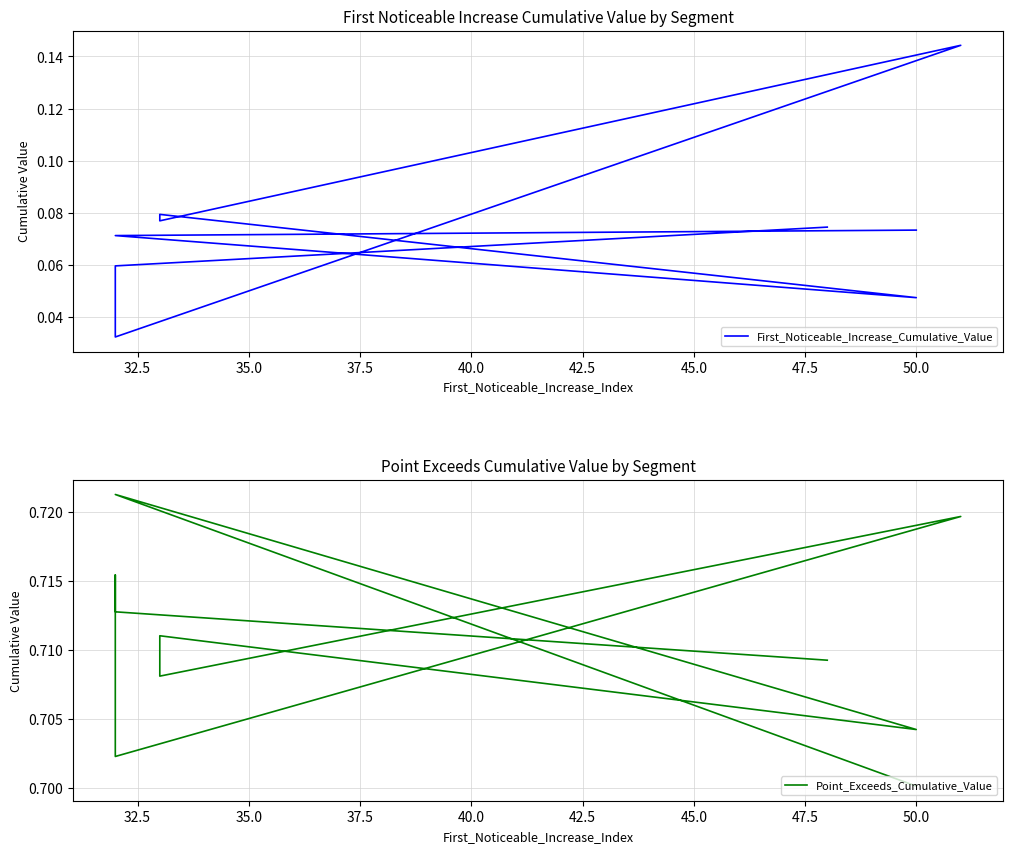

Read the First_Noticeable_Increase_Cumulative_Value value at 50.0.

0.1